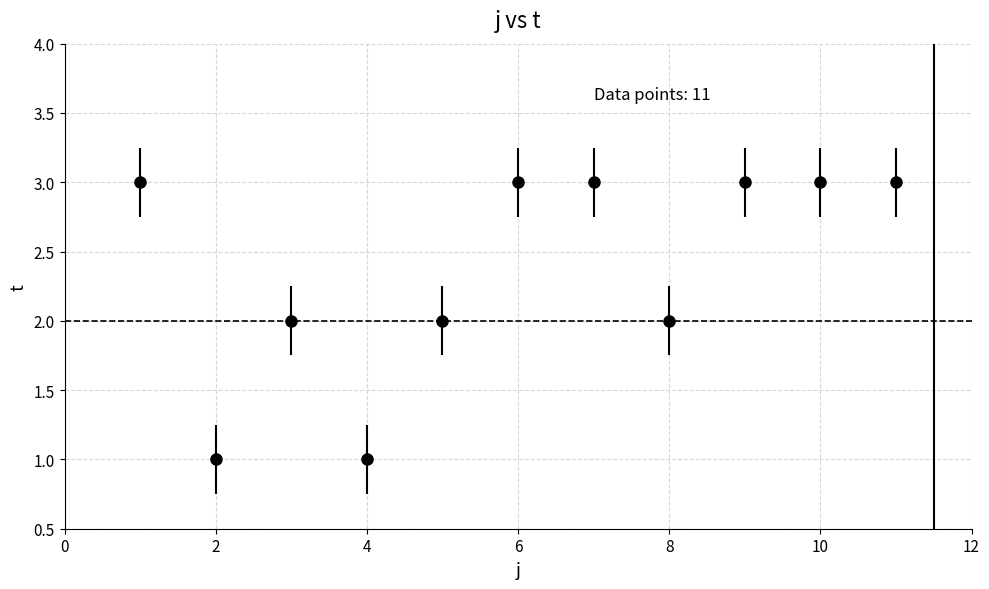

What is the sum of all values?

26